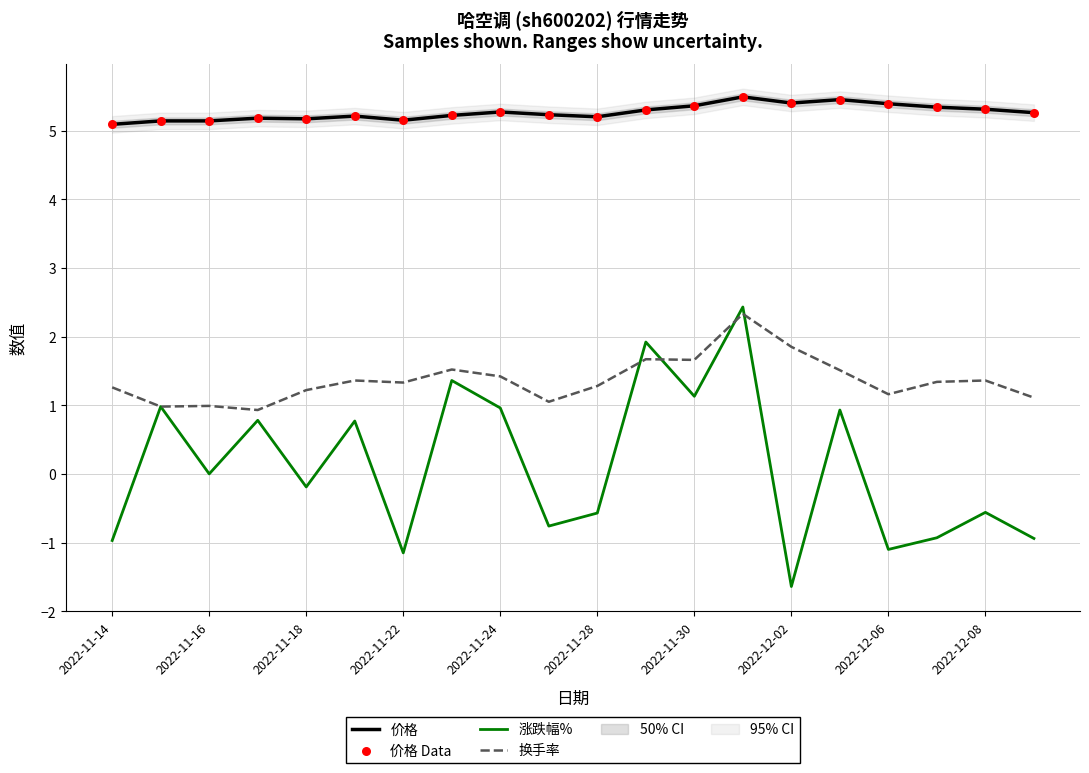

Which series has the widest spread of Y values?

涨跌幅%